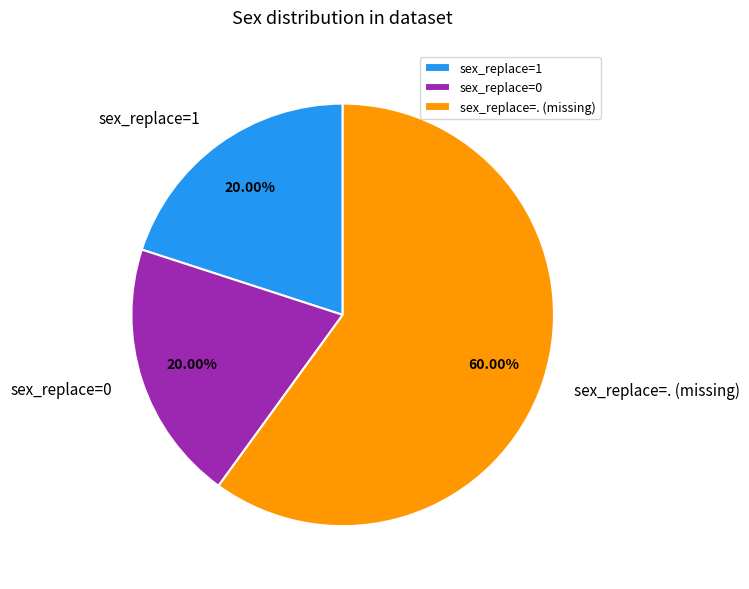

How many segments does this pie chart have?

3